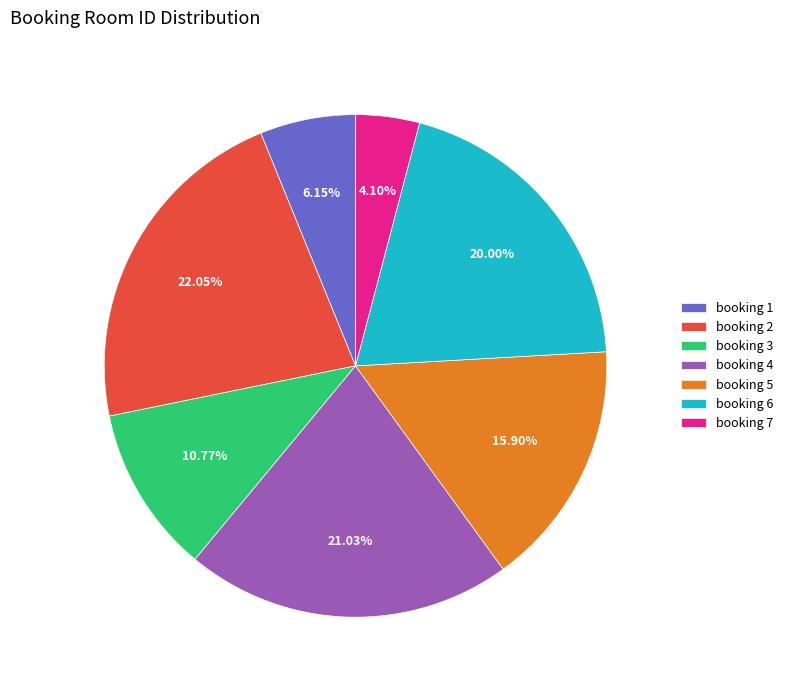

Rank the categories by value from lowest to highest.

booking 7, booking 1, booking 3, booking 5, booking 6, booking 4, booking 2